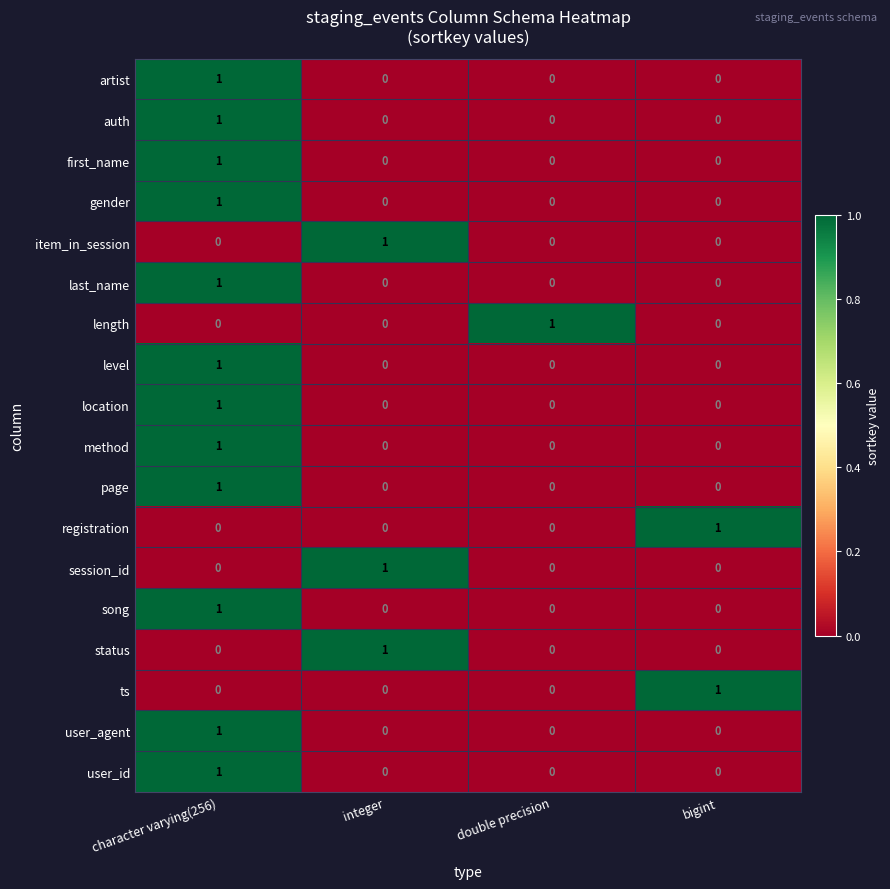

The value of method at character varying(256) is 1. True or false?

True